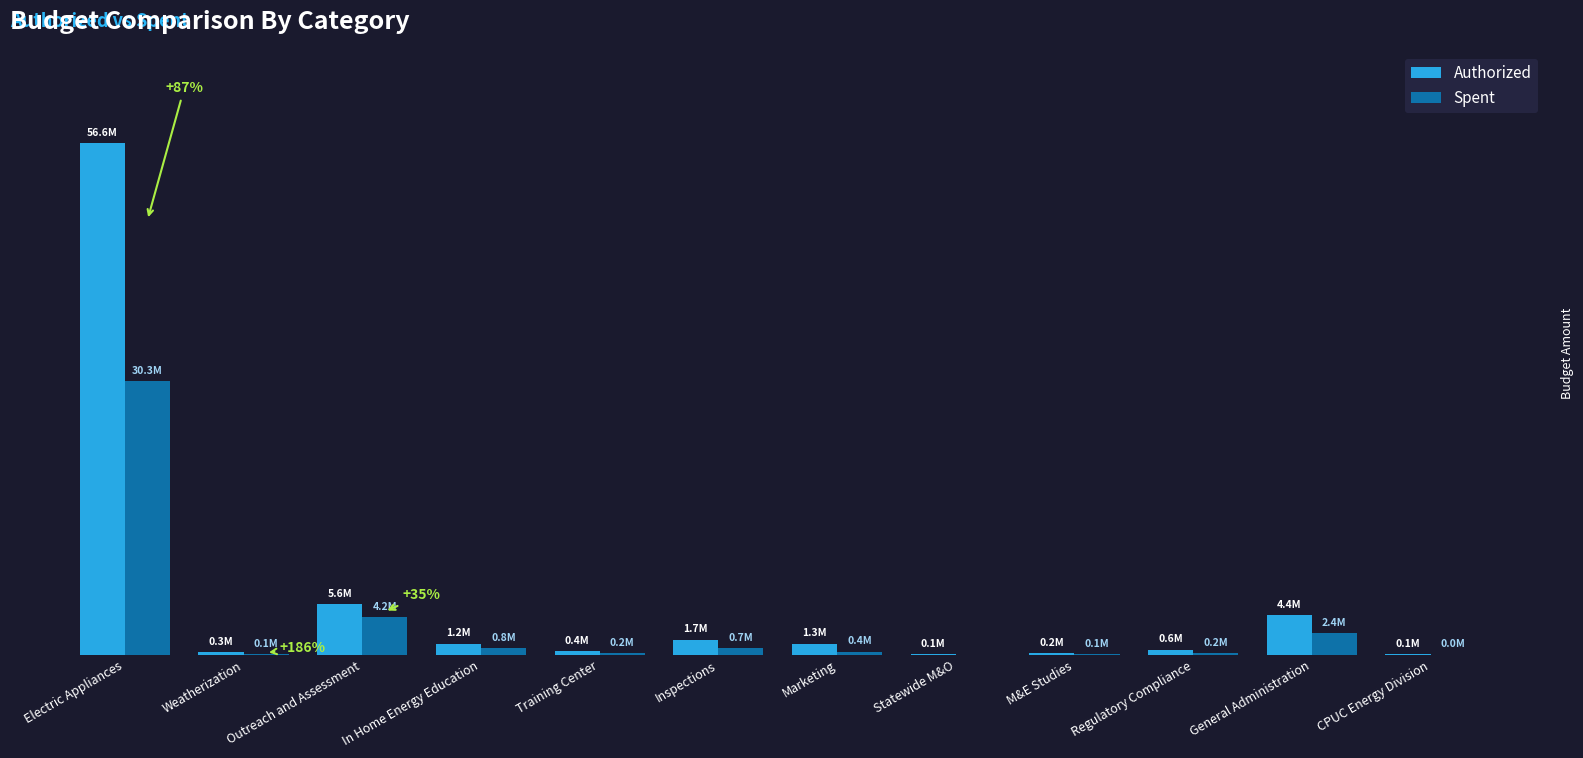

What are all the series names shown in the legend?

Authorized, Spent